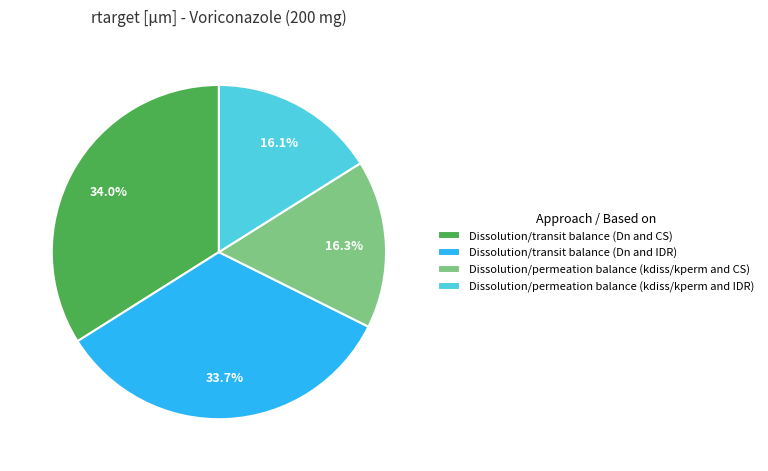

What percentage do Dissolution/permeation balance (kdiss/kperm and IDR) and Dissolution/permeation balance (kdiss/kperm and CS) together represent?

32.4%